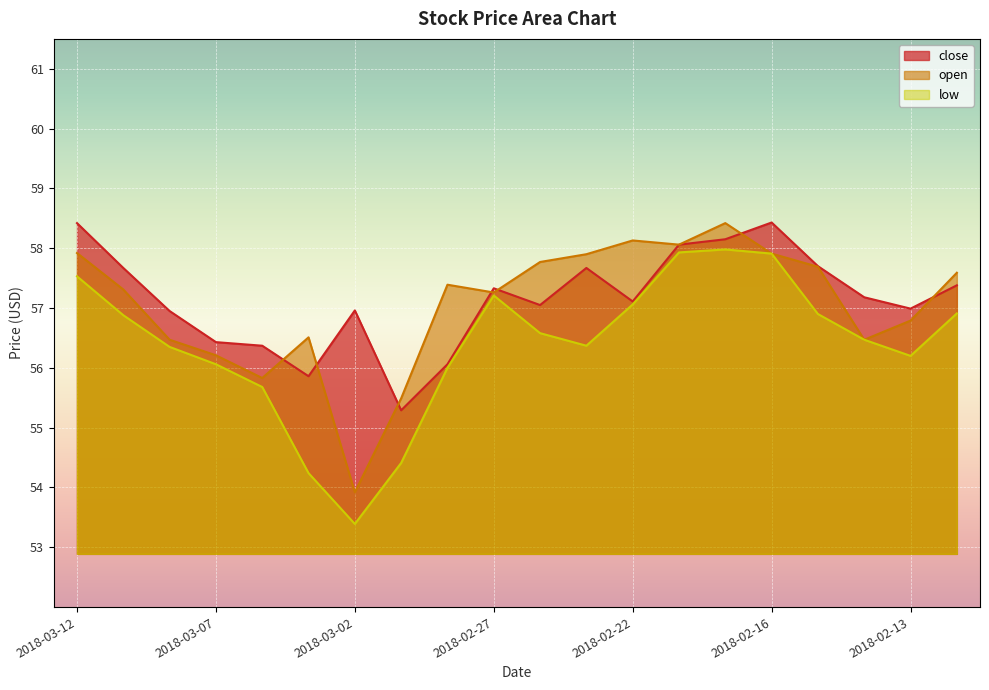

The low series shows 56.9 at 2018-03-09. True or false?

True